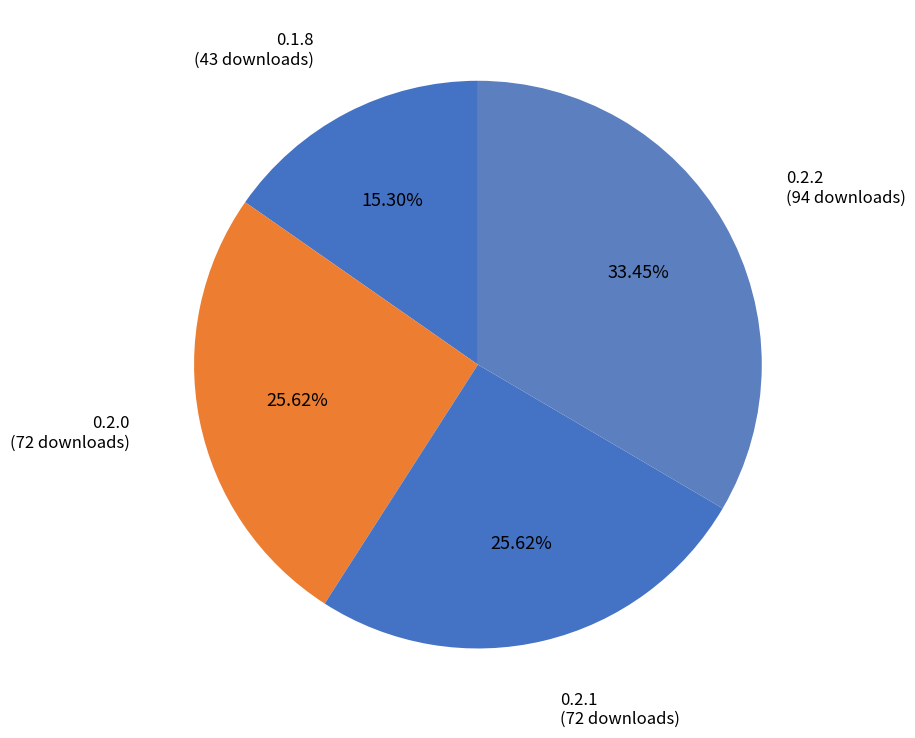

Approximately how many times larger is the value at 0.1.8 compared to 0.2.2?

0.5